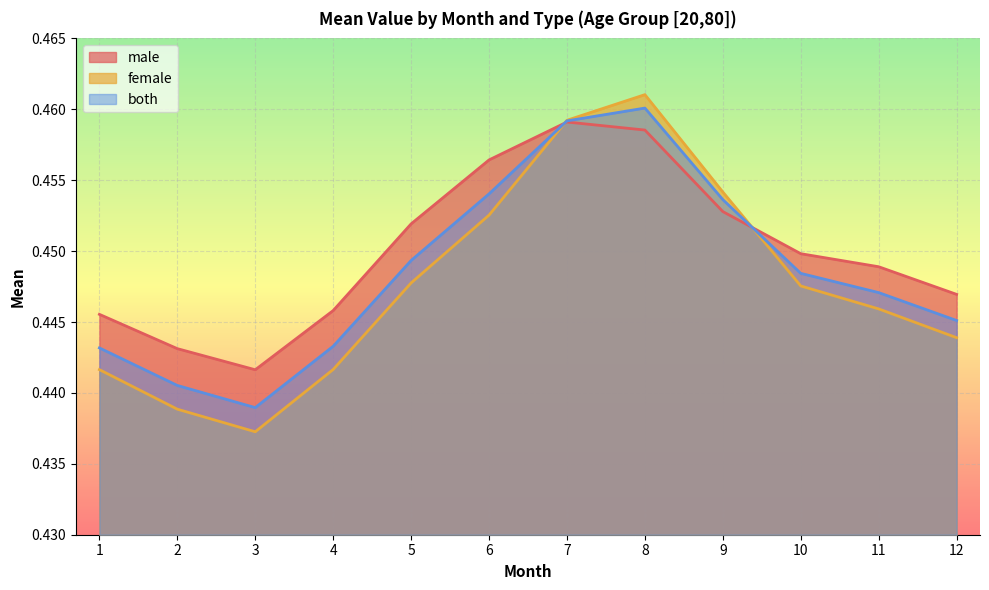

Where is both nearest to the value 0?

3